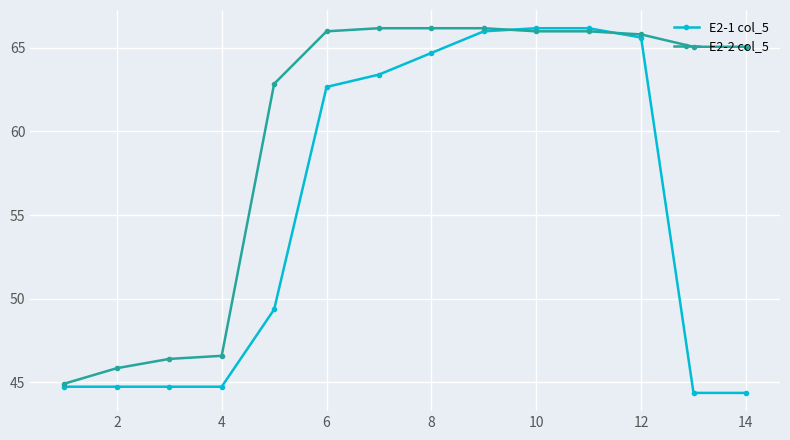

How many lines are shown in the chart?

2